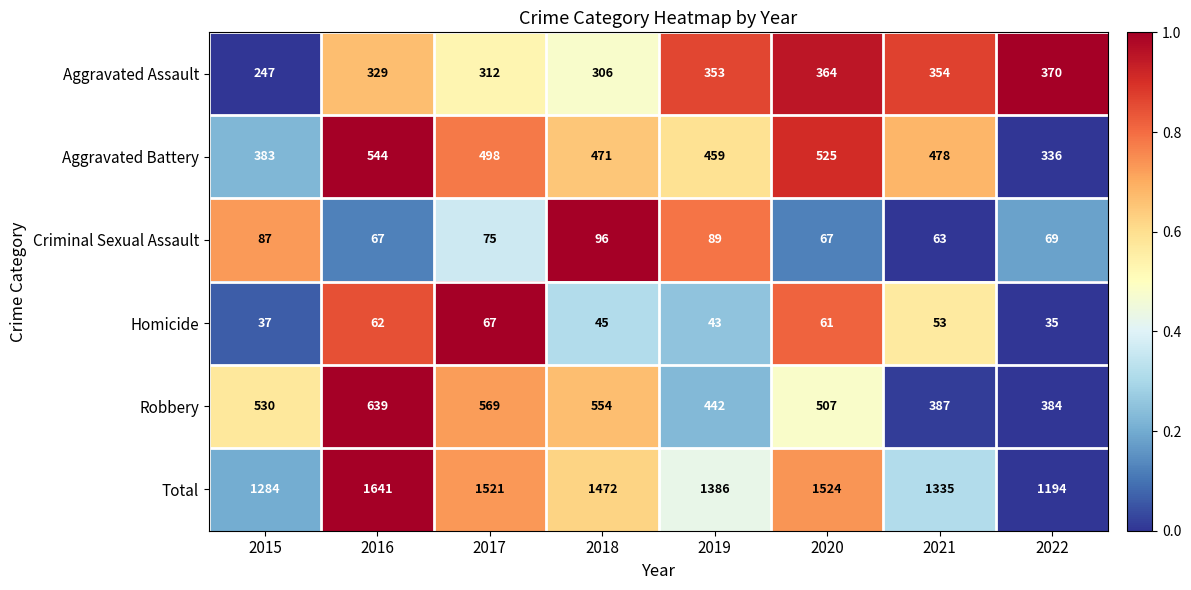

The value of Aggravated Battery at 2016 is 544. True or false?

True